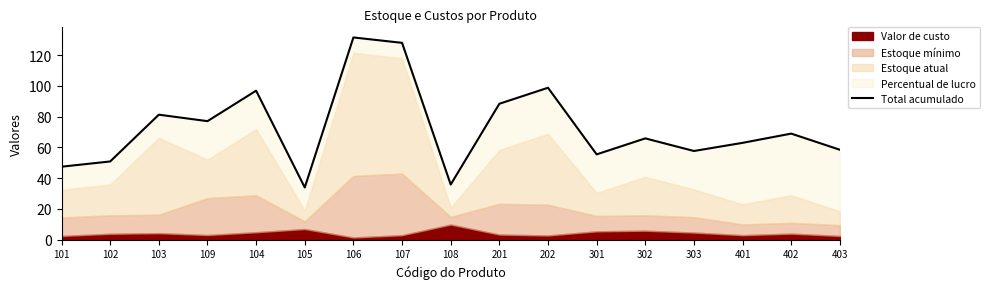

What is the label of the 15th point from the right?

103